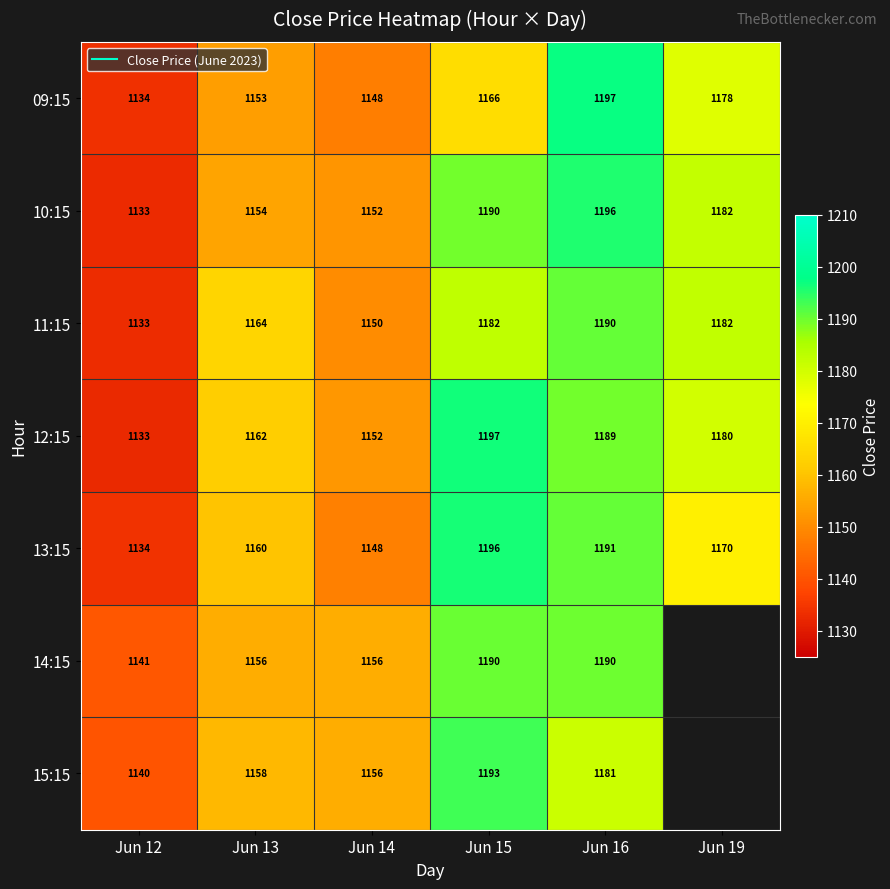

How many distinct data groups are displayed?

7